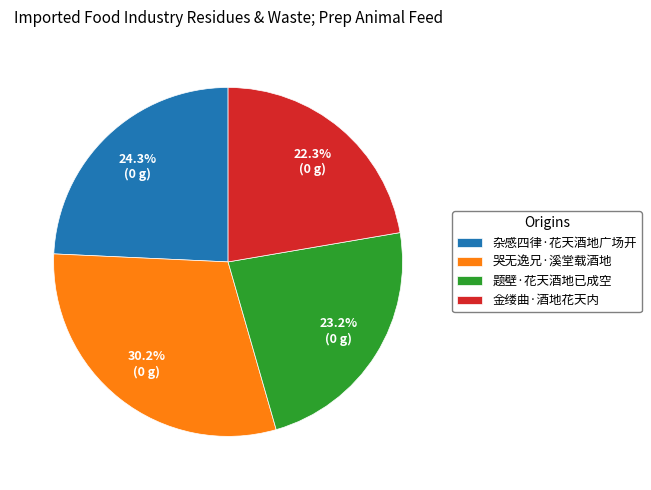

Approximately how many times larger is the value at 金缕曲·酒地花天内 compared to 哭无逸兄·溪堂载酒地?

0.7